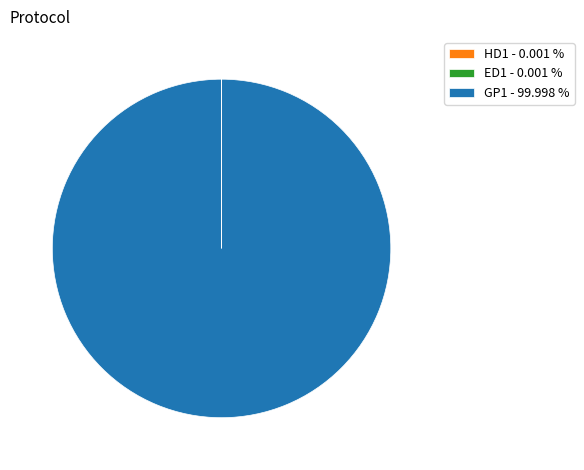

Is there a majority slice in this chart?

Yes